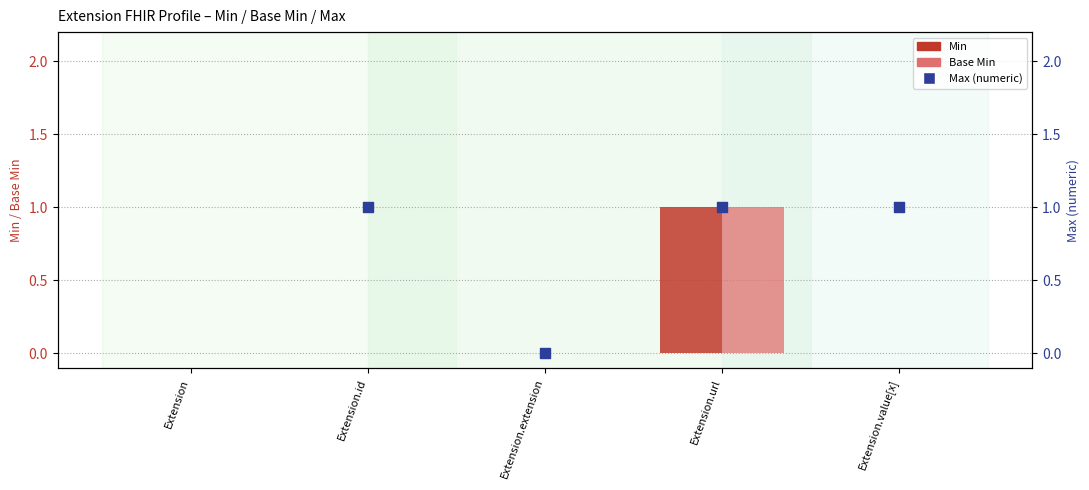

Which series contains the lowest Y value?

Min